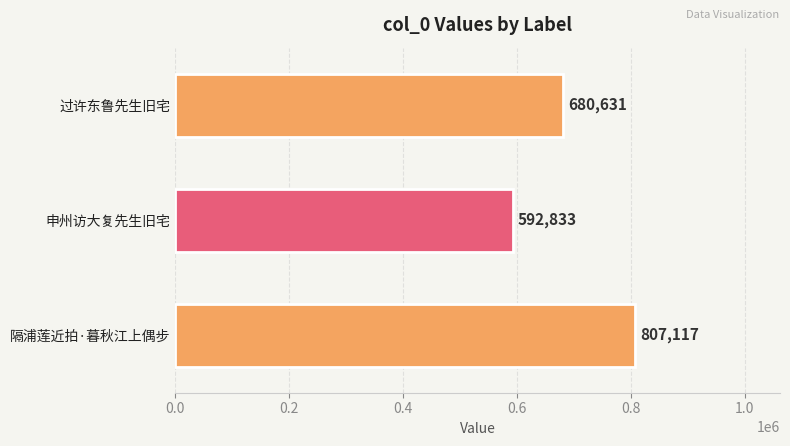

Rank the categories by value from lowest to highest.

申州访大复先生旧宅, 过许东鲁先生旧宅, 隔浦莲近拍·暮秋江上偶步